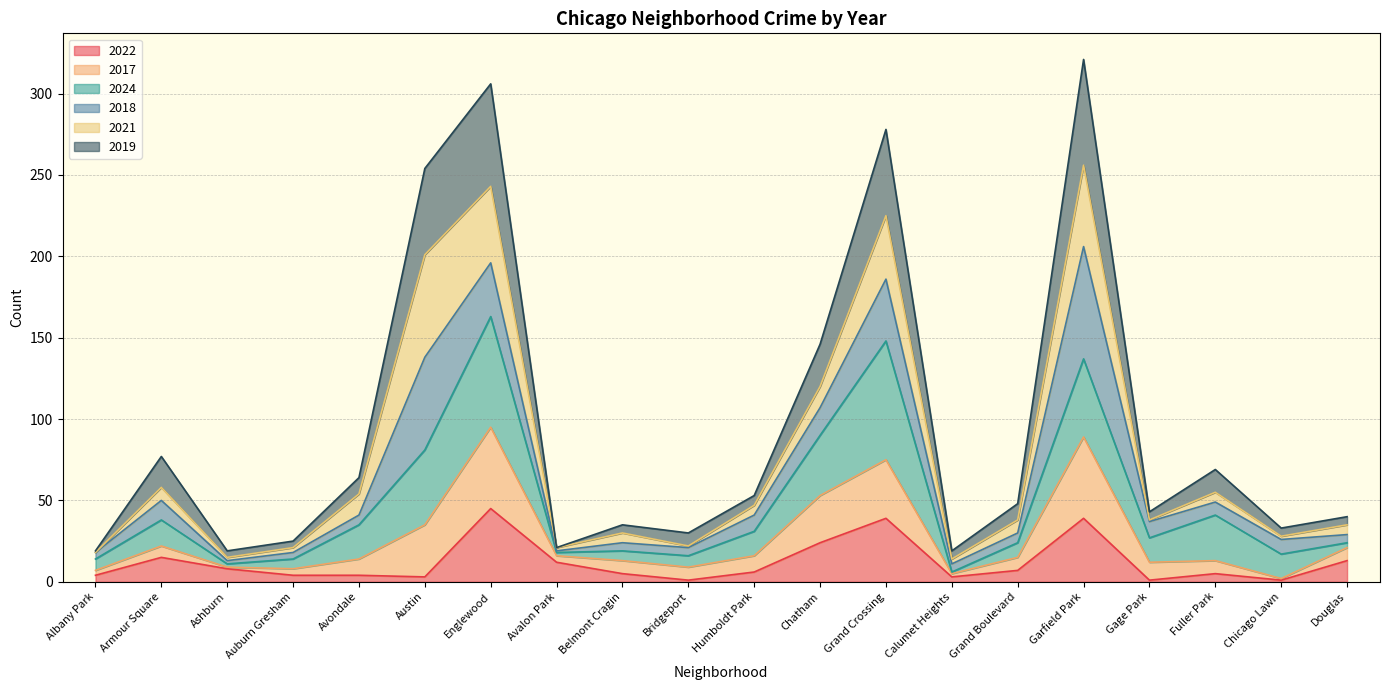

Between Fuller Park and Avondale, which is larger?

Fuller Park